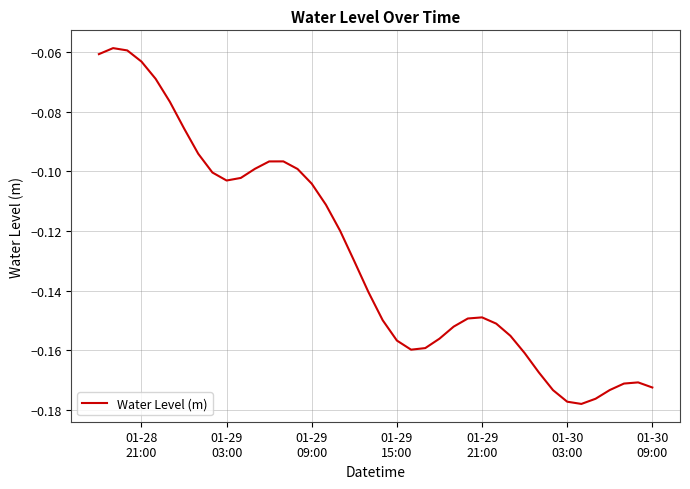

Does the chart have visible grid lines?

Yes